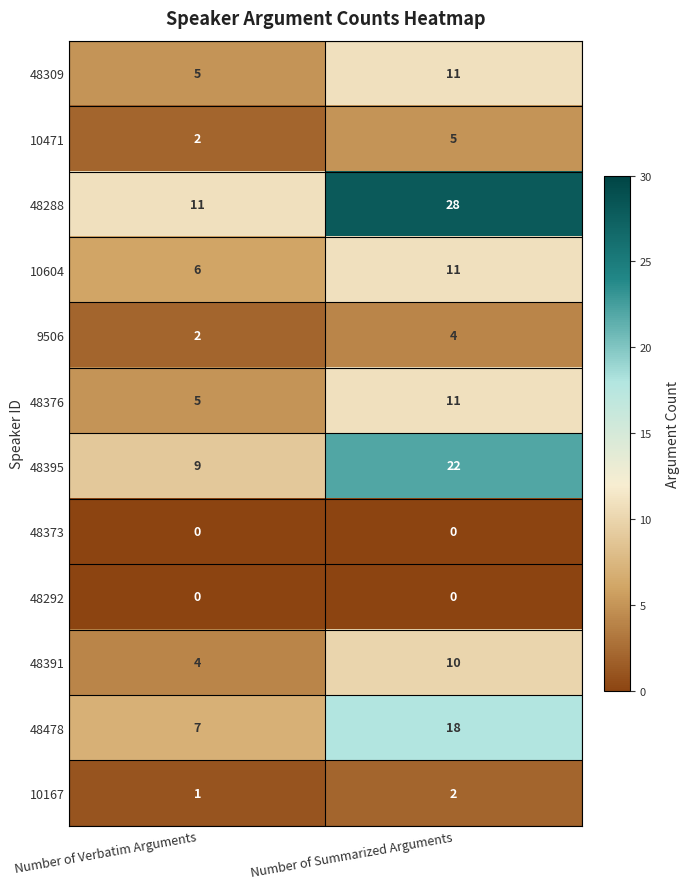

Which category has the highest value across all series?

Number of Summarized Arguments